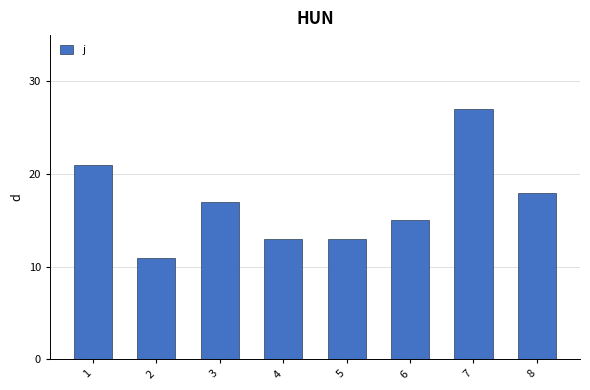

The value at 7 is 39. True or false?

False